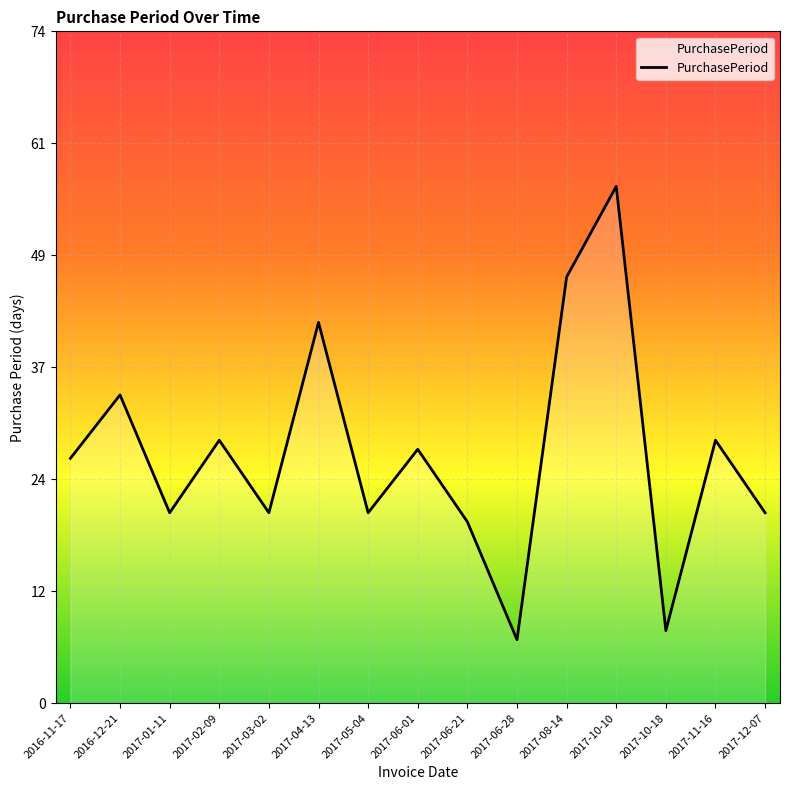

What is the maximum value shown in the chart?

57